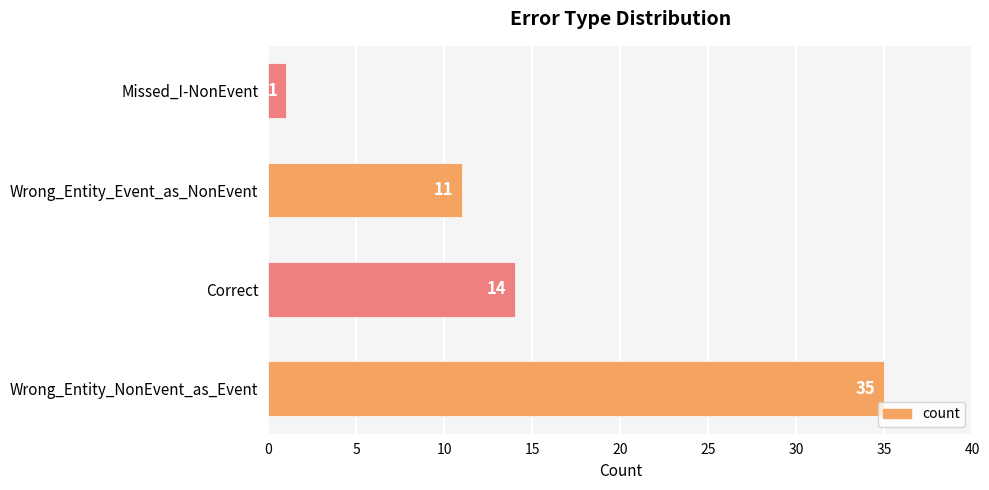

List the labels in order of value, smallest first.

Missed_I-NonEvent, Wrong_Entity_Event_as_NonEvent, Correct, Wrong_Entity_NonEvent_as_Event